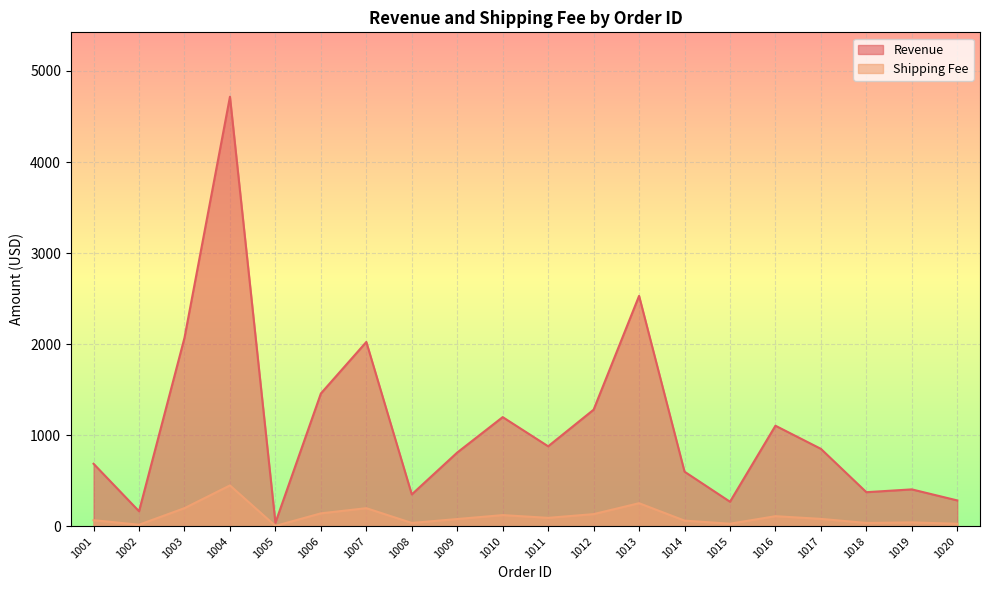

What is the difference between the second highest and minimum values in the Shipping Fee series?

249.3